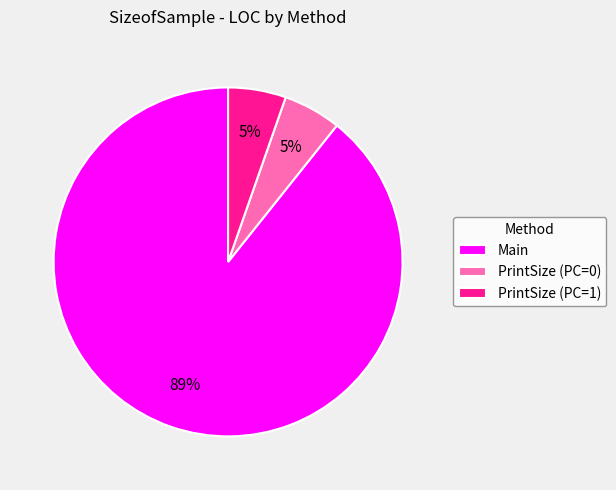

Does any single category account for the majority?

Yes